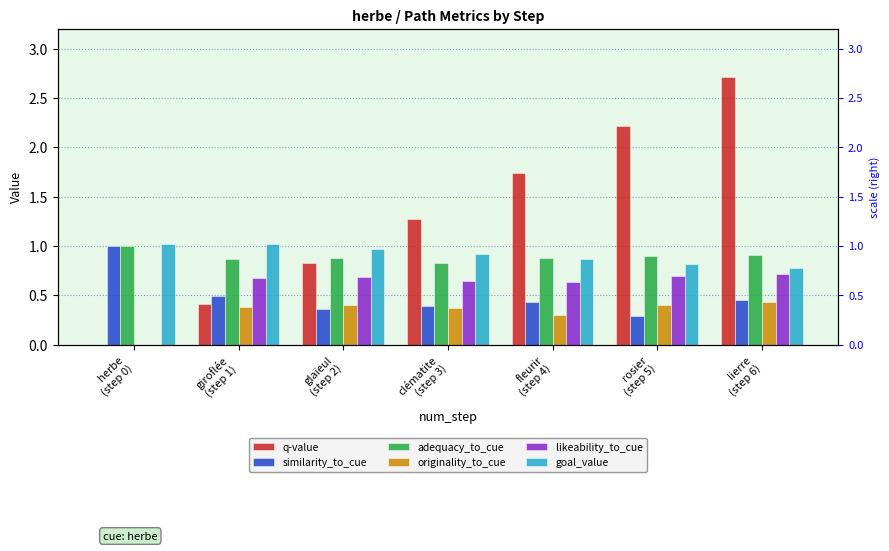

What is the difference between the maximum and minimum values in the likeability_to_cue series?

0.7